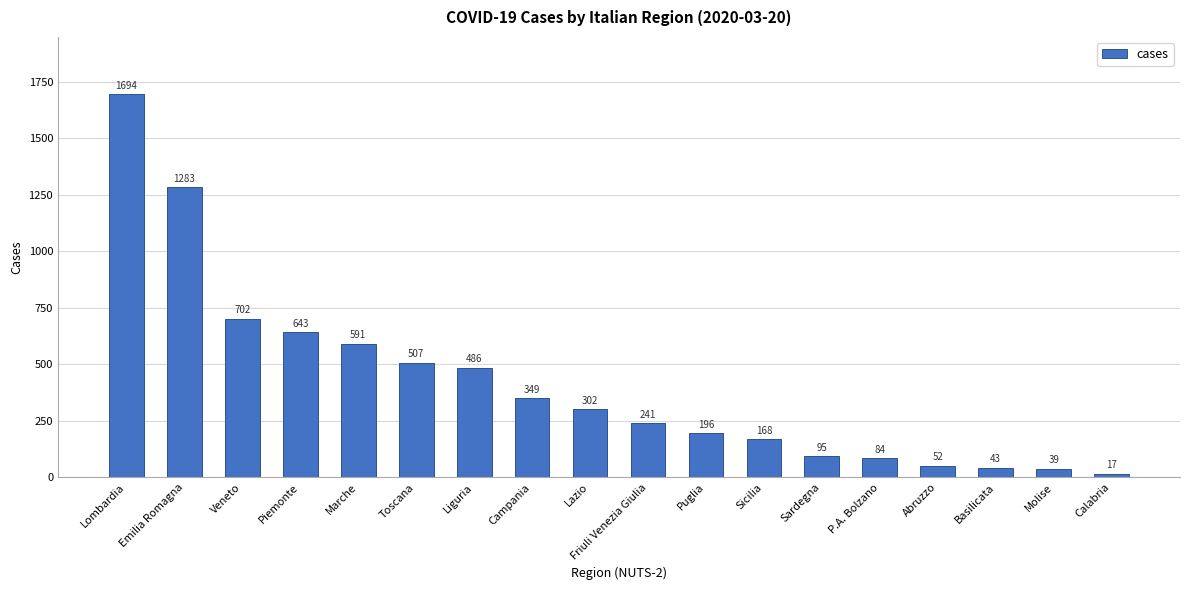

What position from the left is Toscana?

6